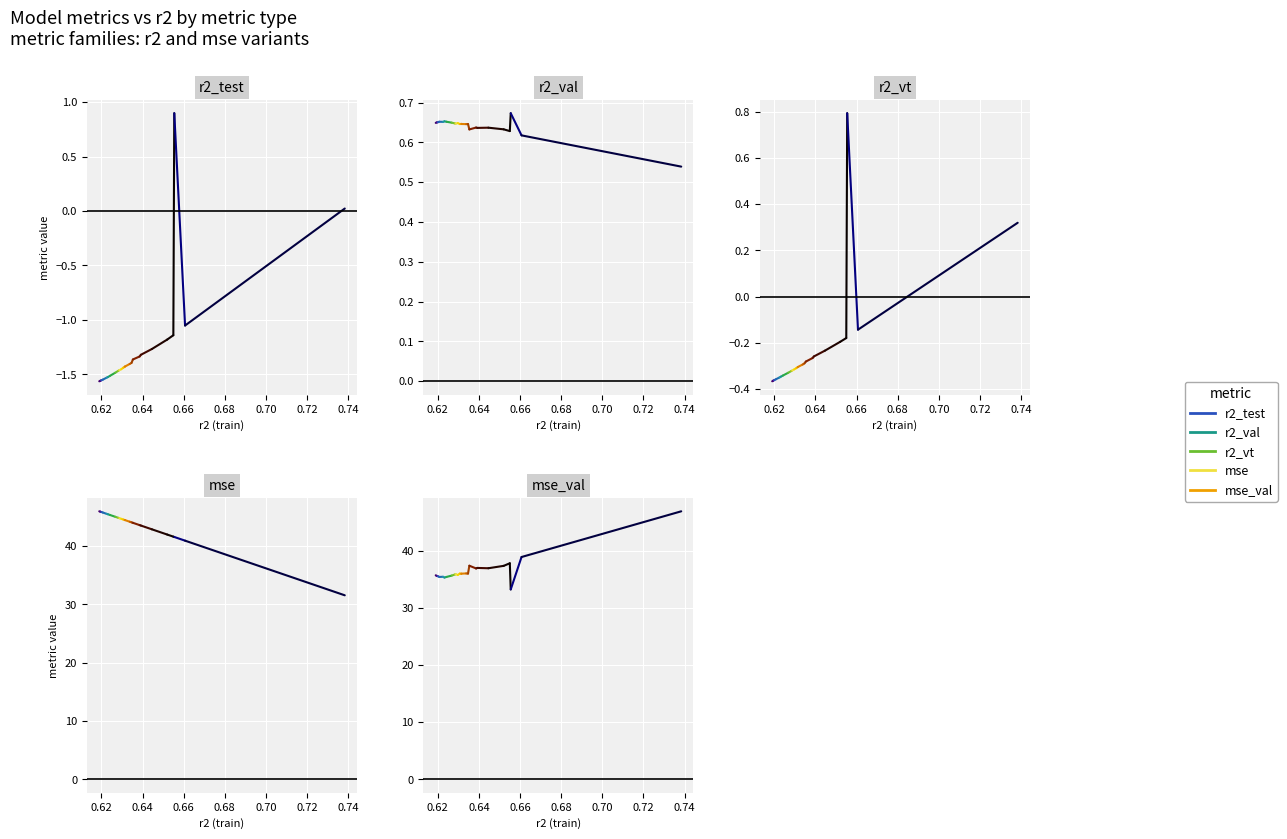

Which series ends up on top after the final intersection of r2_test and r2_vt?

r2_vt